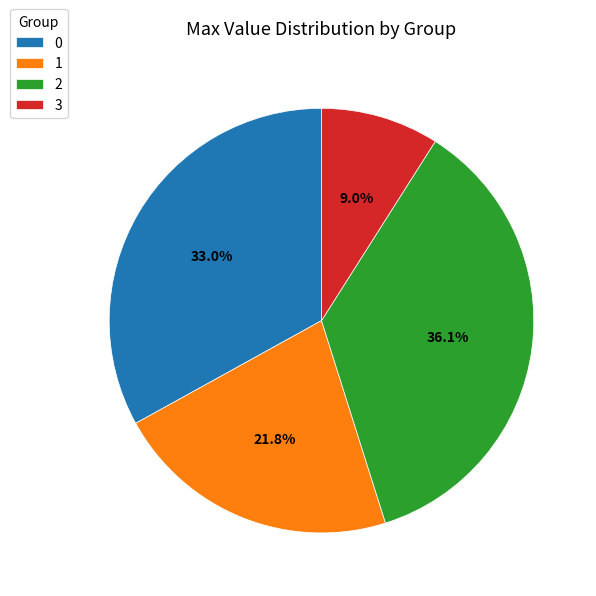

Count the number of slices in the pie.

4